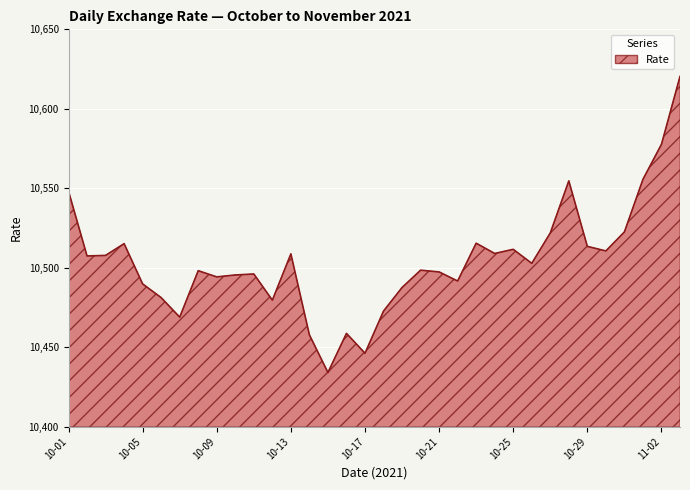

What is the average value?

10504.4